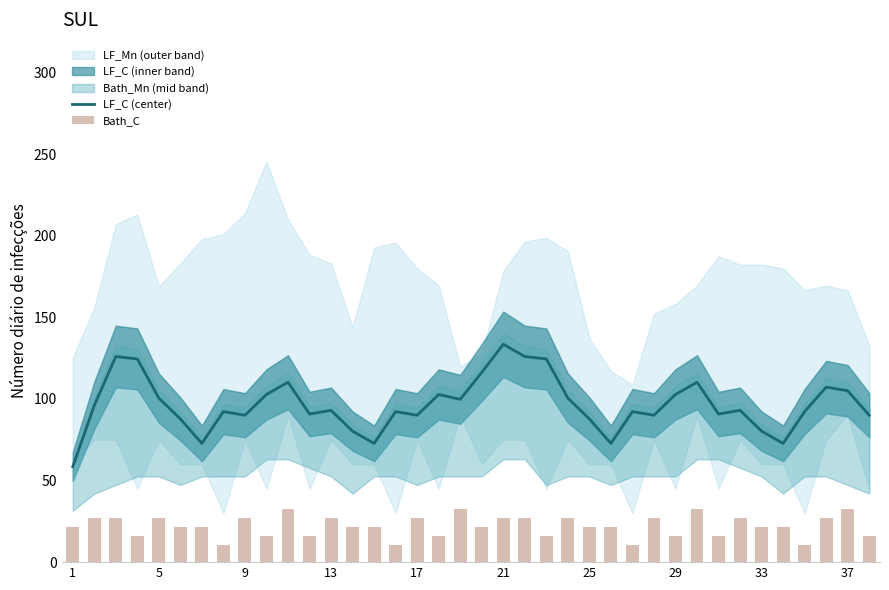

True or false: LF_C (center) has a value of 39.5 at 25.

False